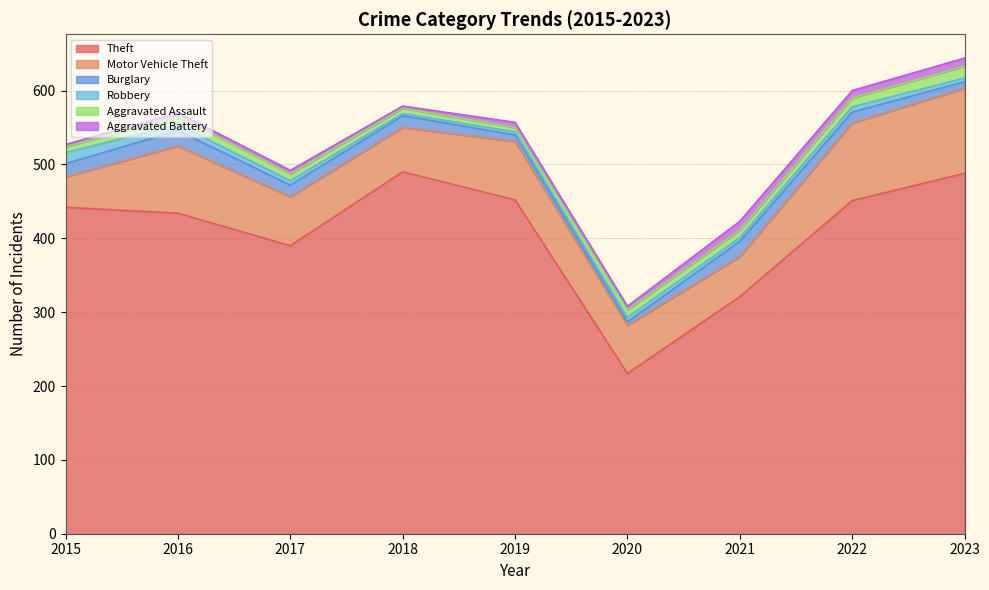

What is the spread (max minus min) of values at 2023?

483